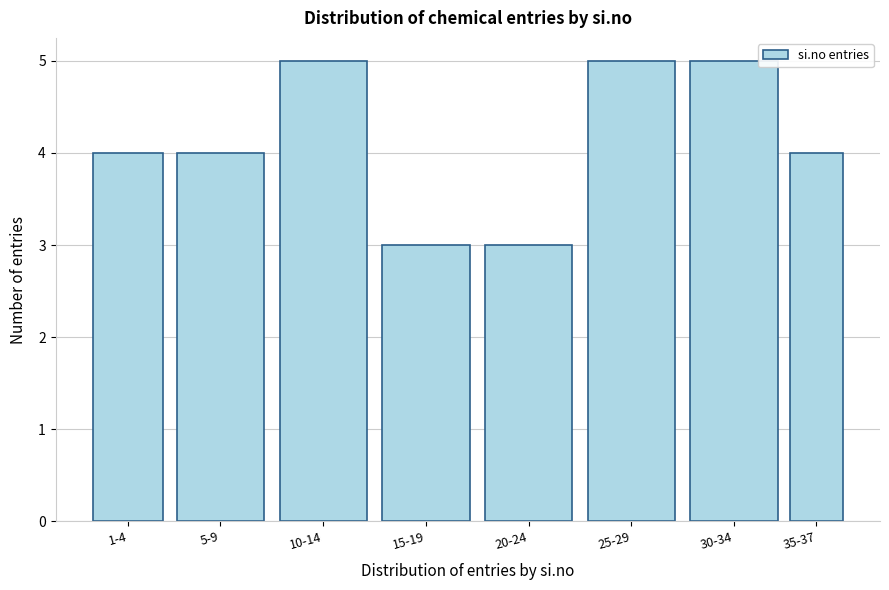

Reading right to left, transcribe all the data shown in this chart.

35-37=4	30-34=5	25-29=5	20-24=3	15-19=3	10-14=5	5-9=4	1-4=4